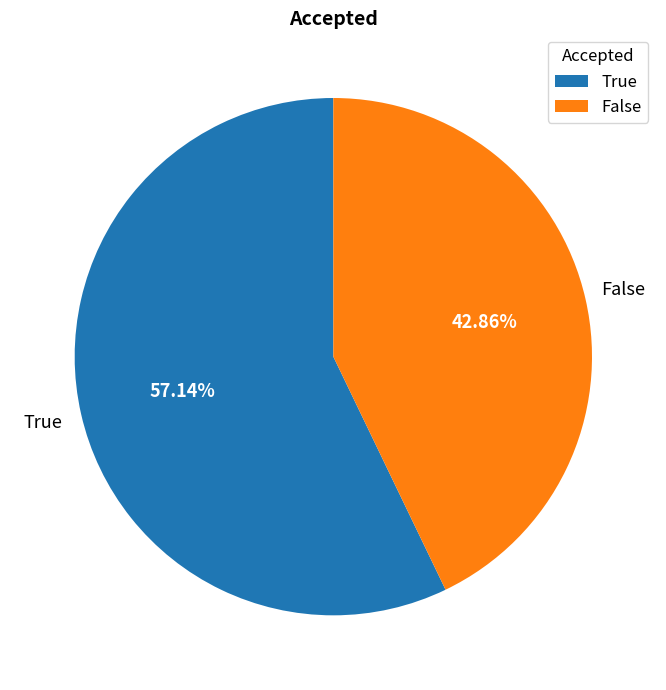

To the nearest percent, what portion does False represent?

43%